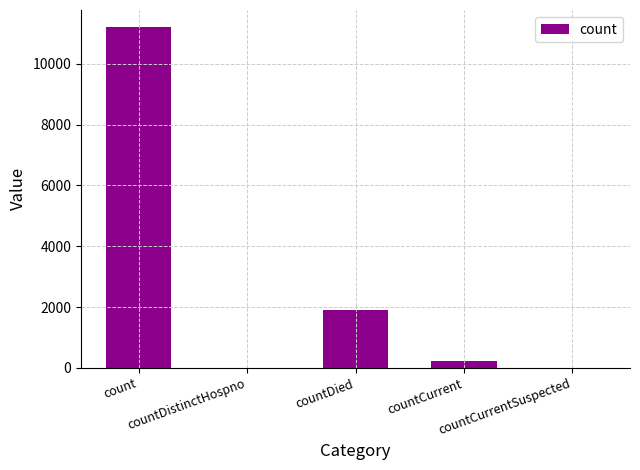

What is the sum of all values?

13340